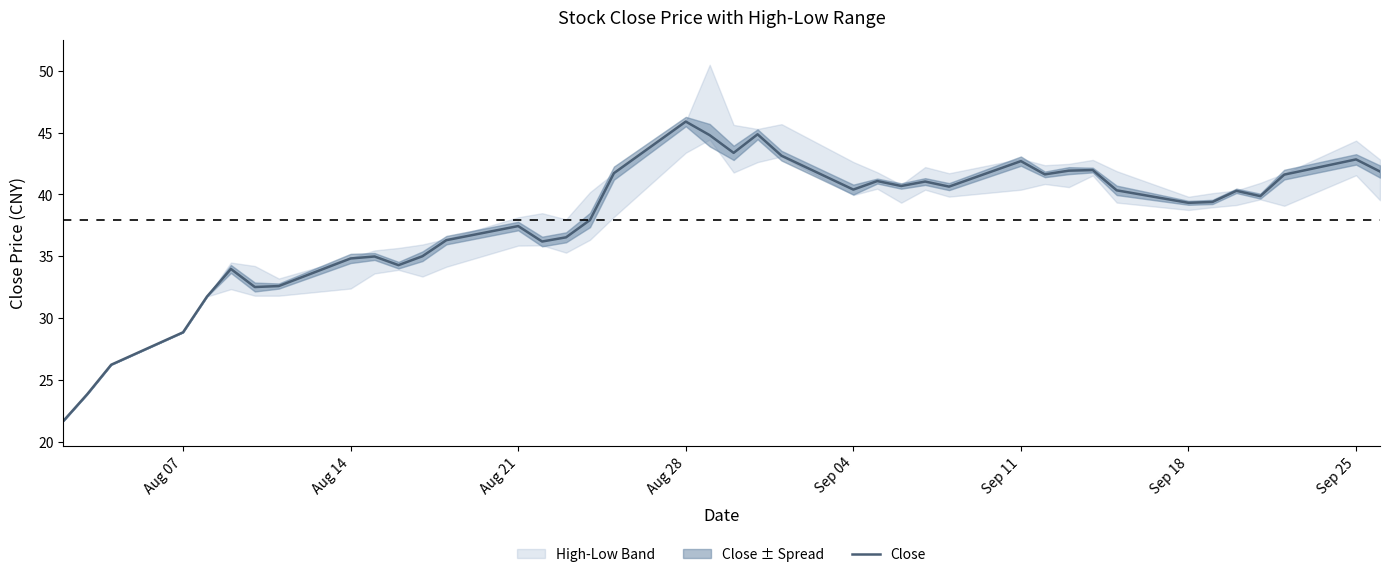

What is the sum of all values?

1516.1